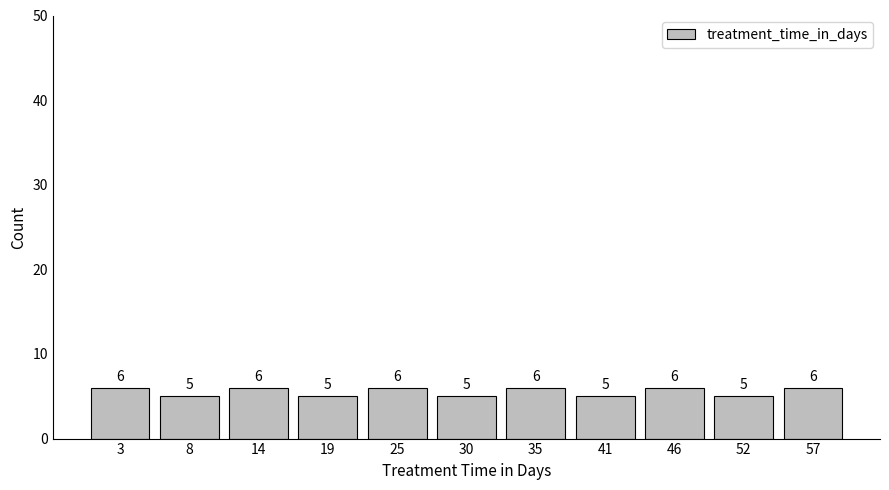

Reading left to right, list every bar in this chart as the range it spans on the x-axis followed by its height. The bar edges are not printed on the chart, so give them approximately, as read against the axis.

0 to 5: 6
5 to 11: 5
11 to 16: 6
16 to 22: 5
22 to 27: 6
27 to 33: 5
33 to 38: 6
38 to 44: 5
44 to 49: 6
49 to 55: 5
55 to 60: 6